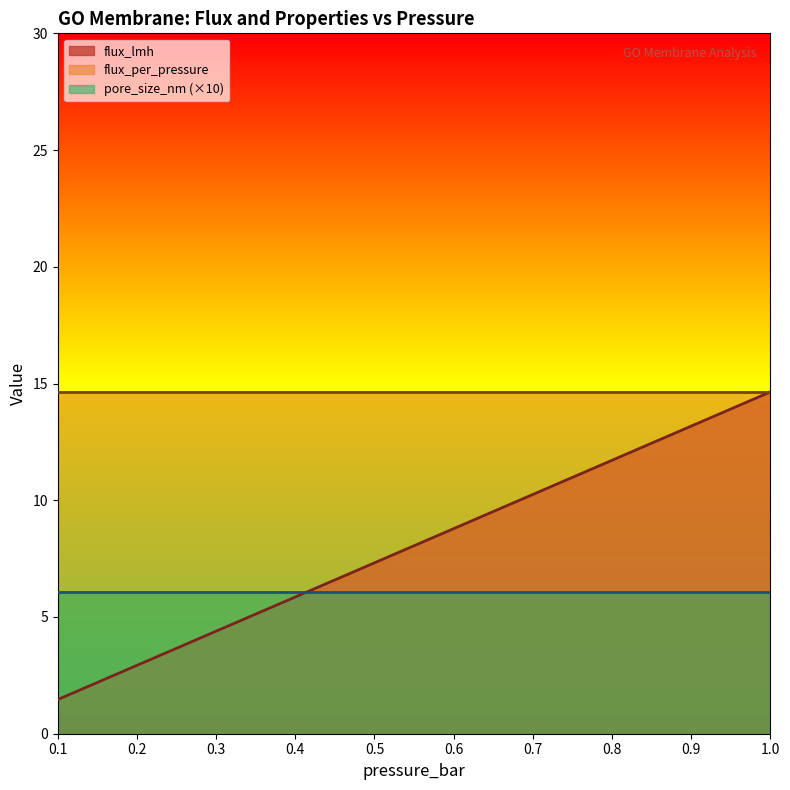

True or false: pore_size_nm and flux_per_pressure cross at least once.

False